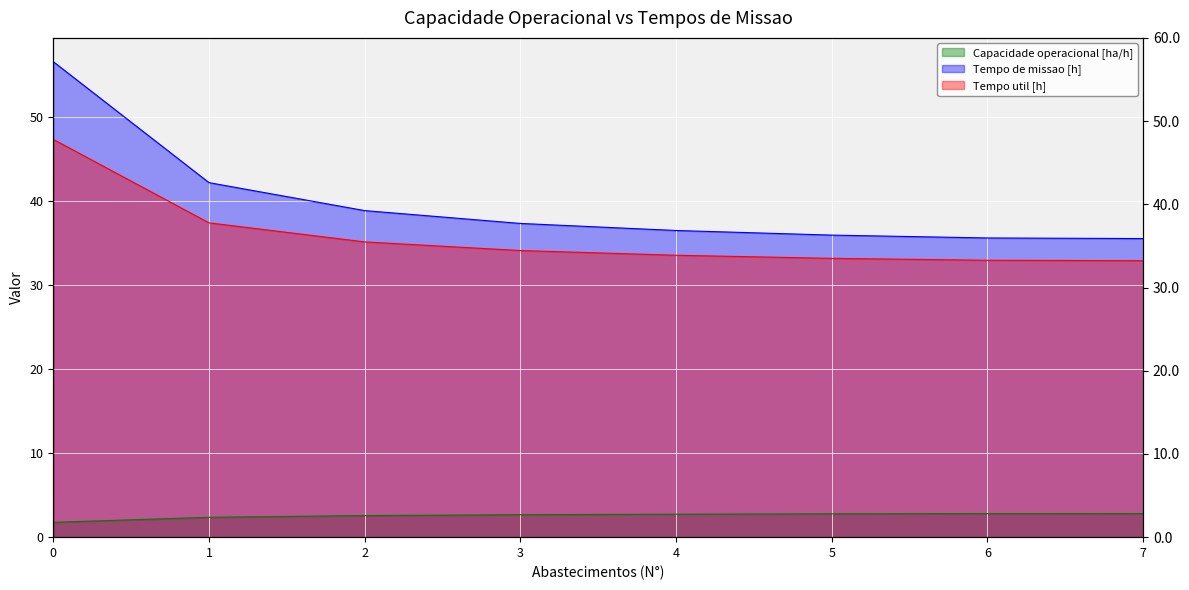

The value of Capacidade operacional [ha/h] at 6 is 2.8. True or false?

True